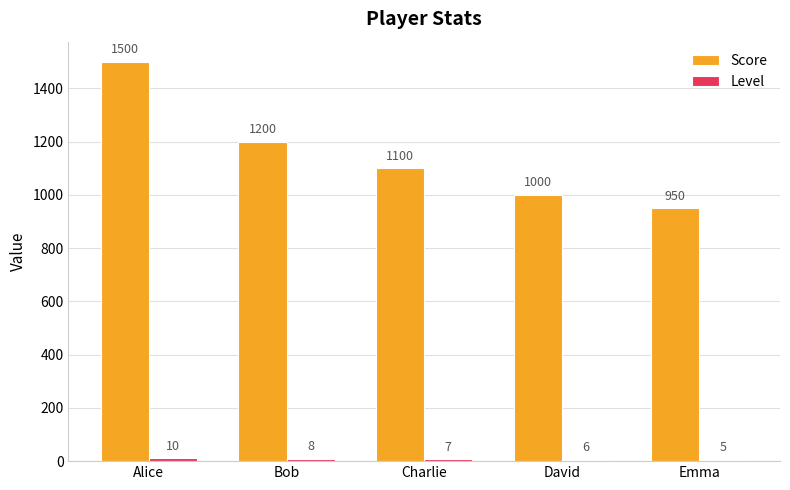

At how many categories does at least one series exceed 505?

5